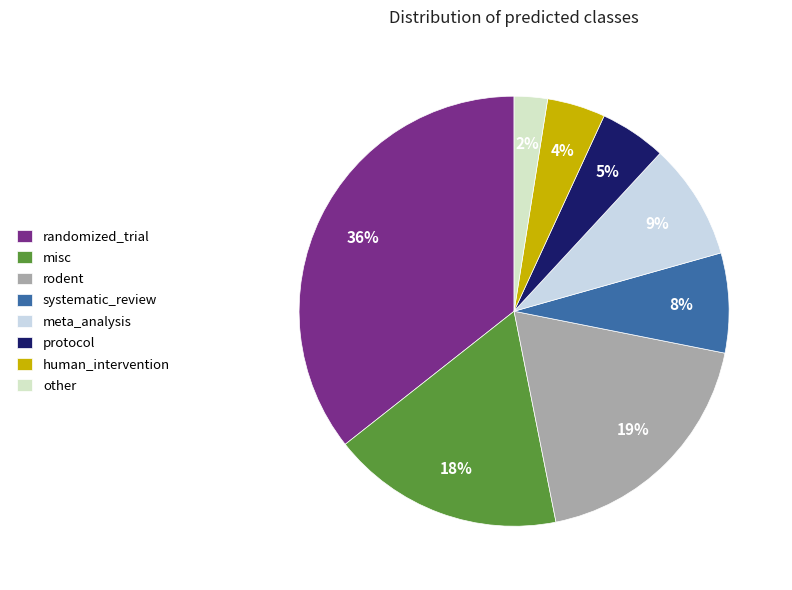

Is protocol the majority of the pie?

No